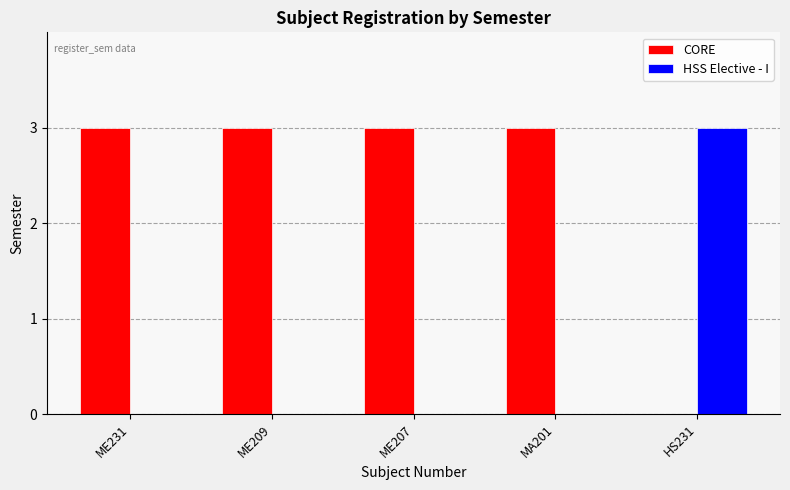

What is the total value across all series at MA201?

3